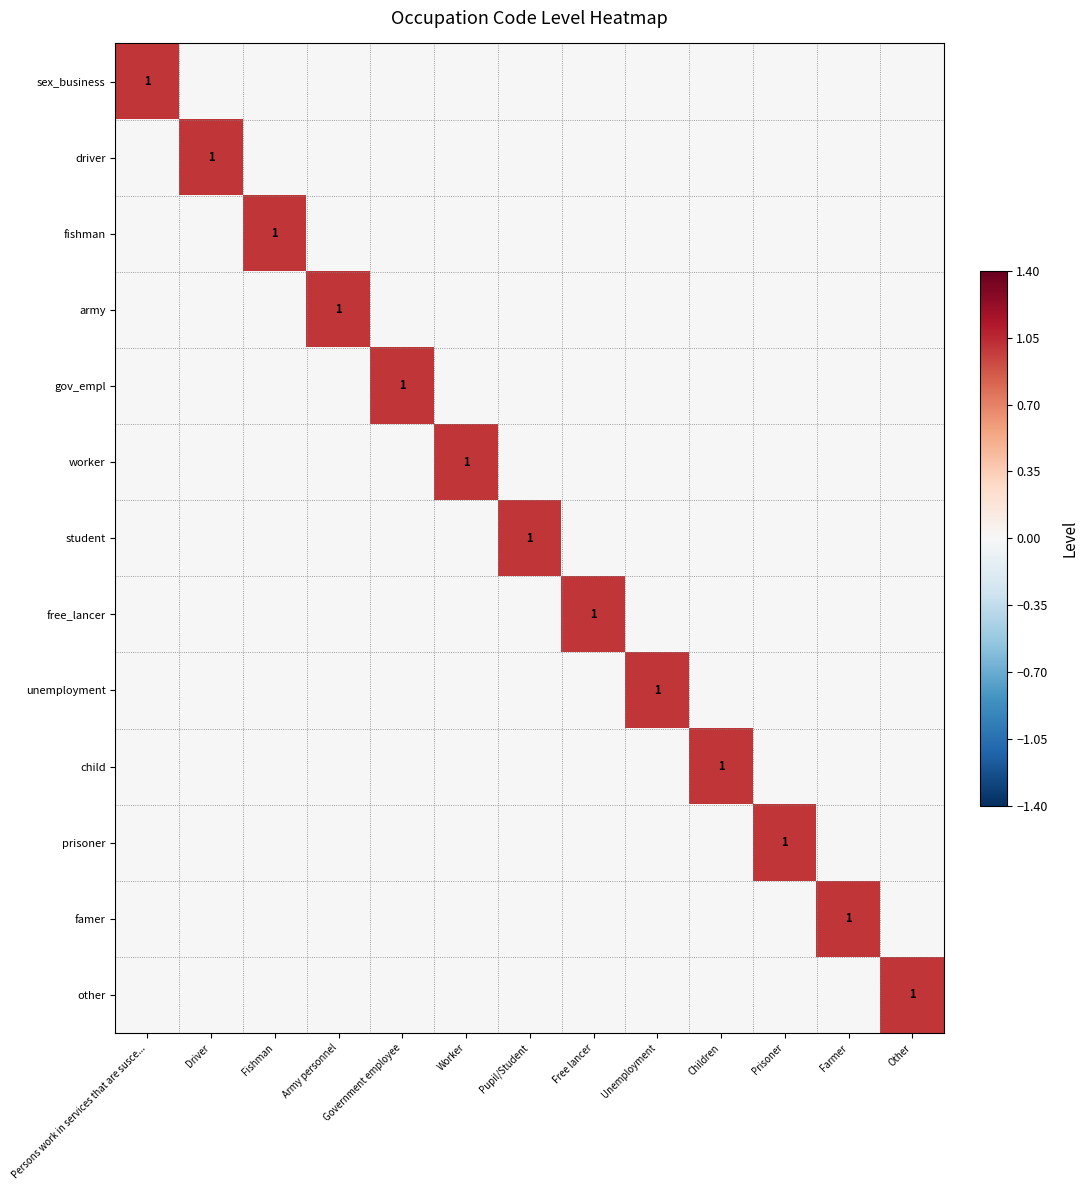

Count the number of categories in the chart.

13